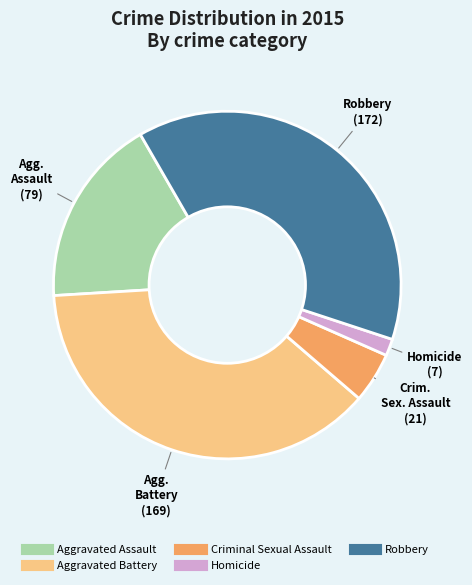

What is the largest slice in the pie chart?

Robbery